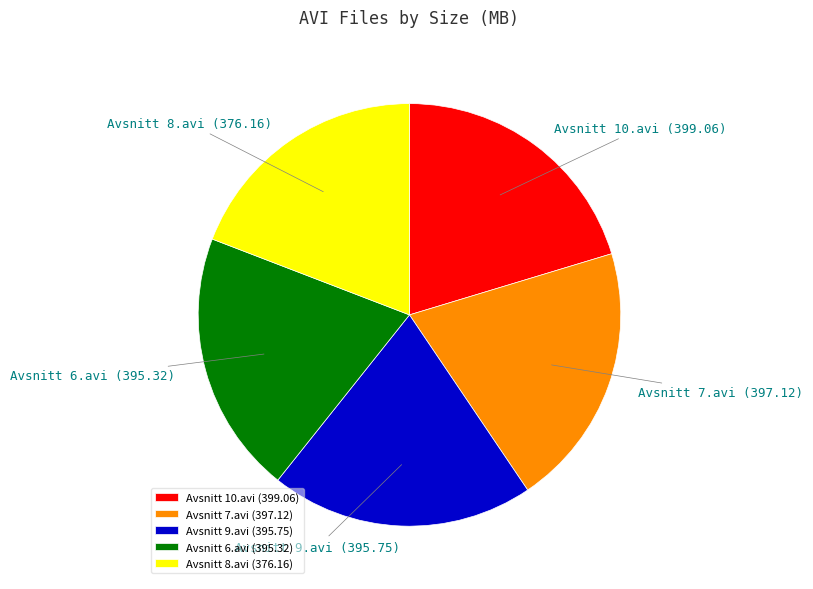

True or false: Avsnitt 10.avi accounts for 20% of the total.

True